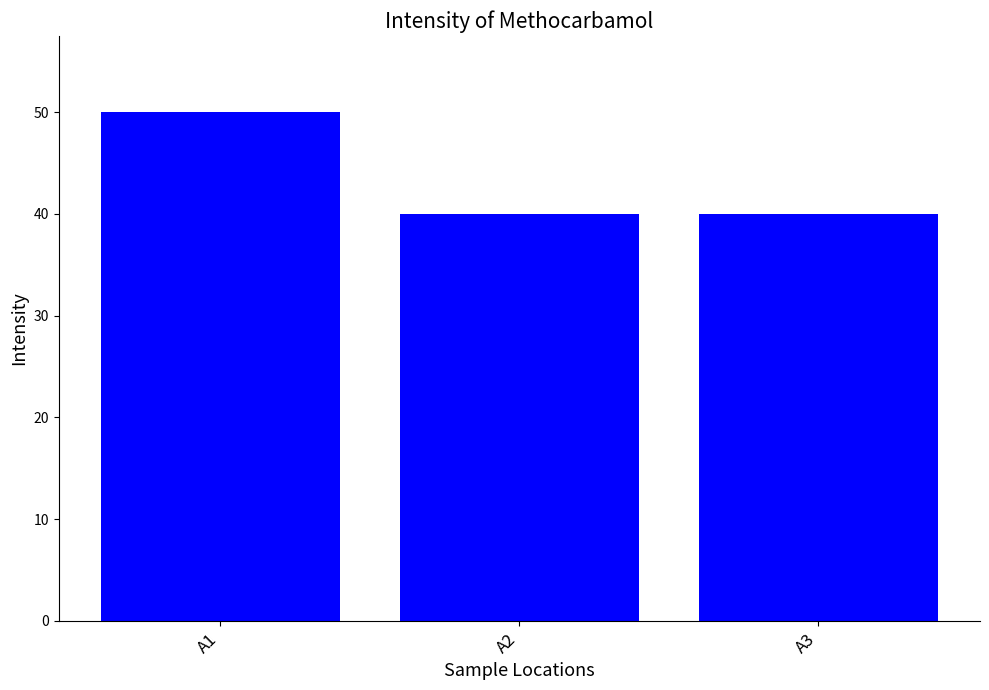

What is the average value?

43